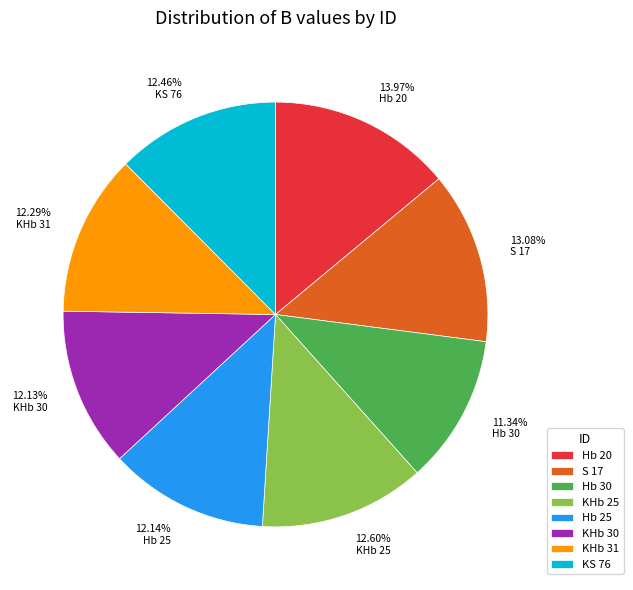

To the nearest percent, what portion does Hb 30 represent?

11%